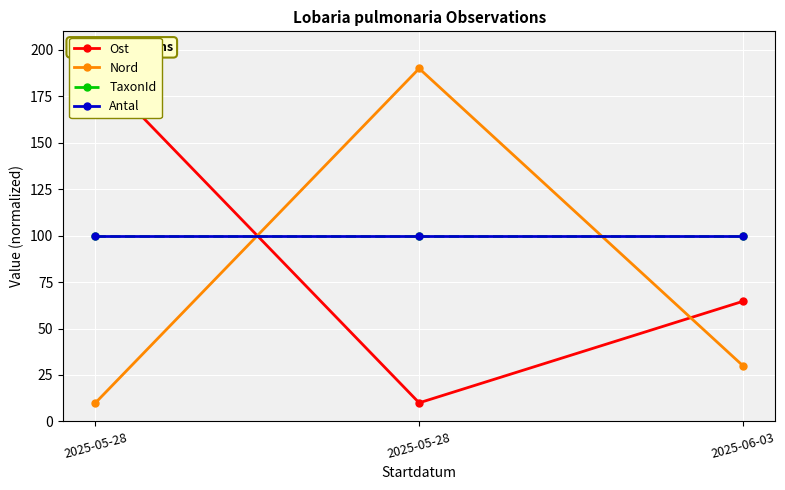

At 2025-05-28, list the series in order from smallest to largest.

Nord, TaxonId, Antal, Ost